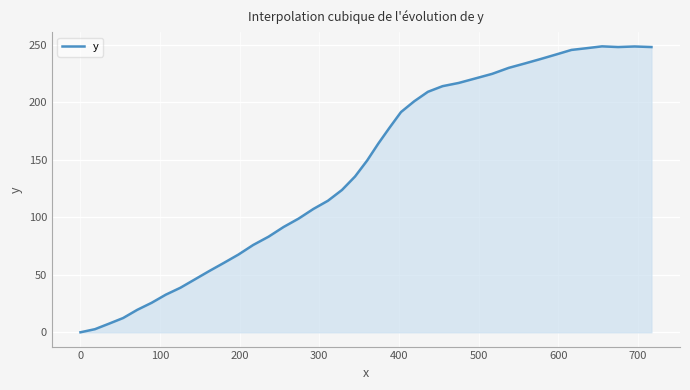

What is the maximum value shown in the chart?

248.5